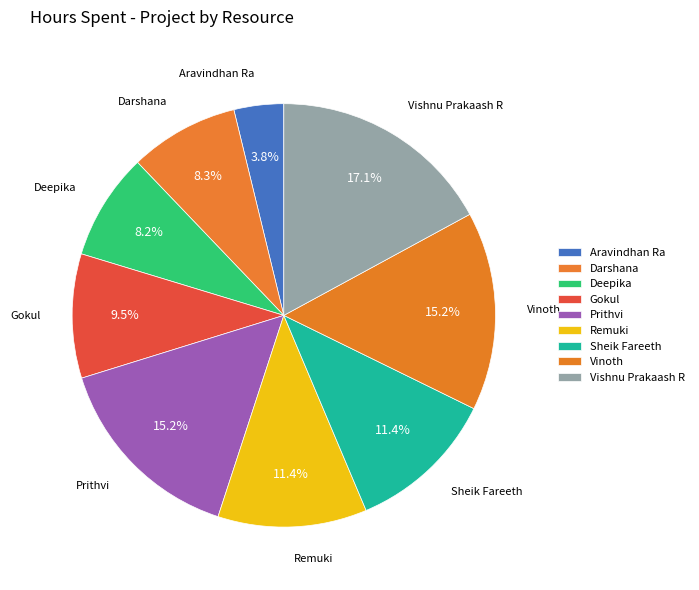

How many slices are in this pie chart?

9